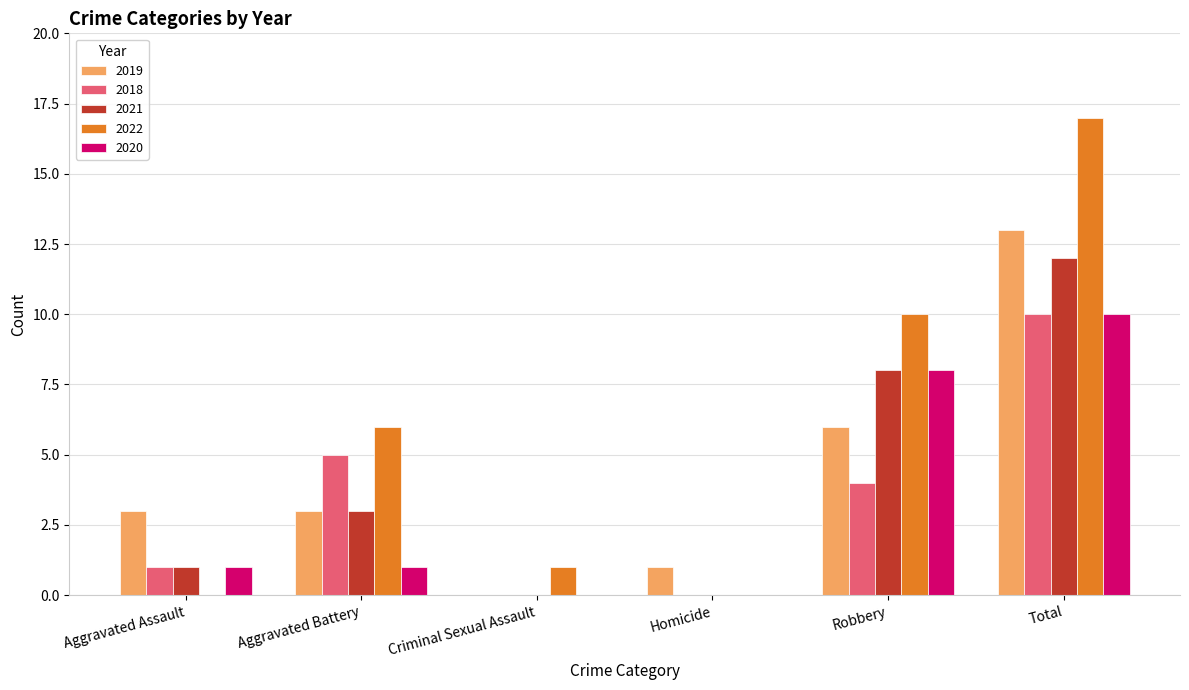

Which series has the largest range (max minus min)?

2022